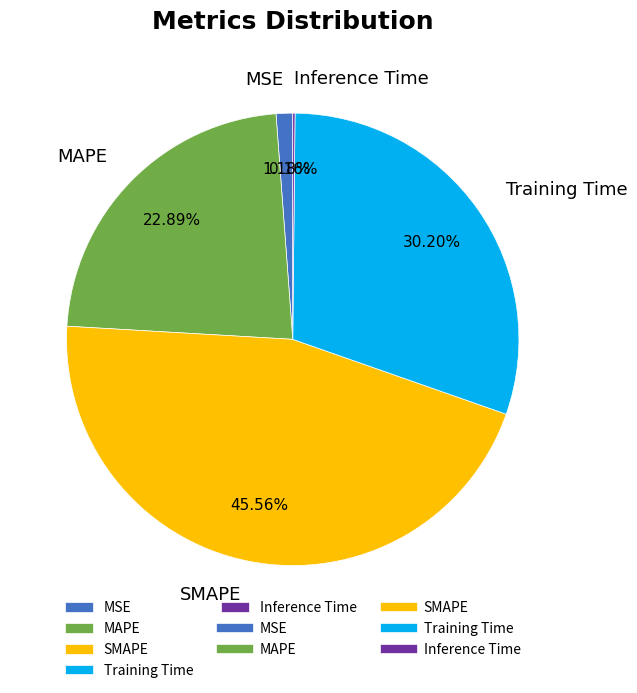

Do MAPE and Training Time together represent more than half of the pie?

Yes